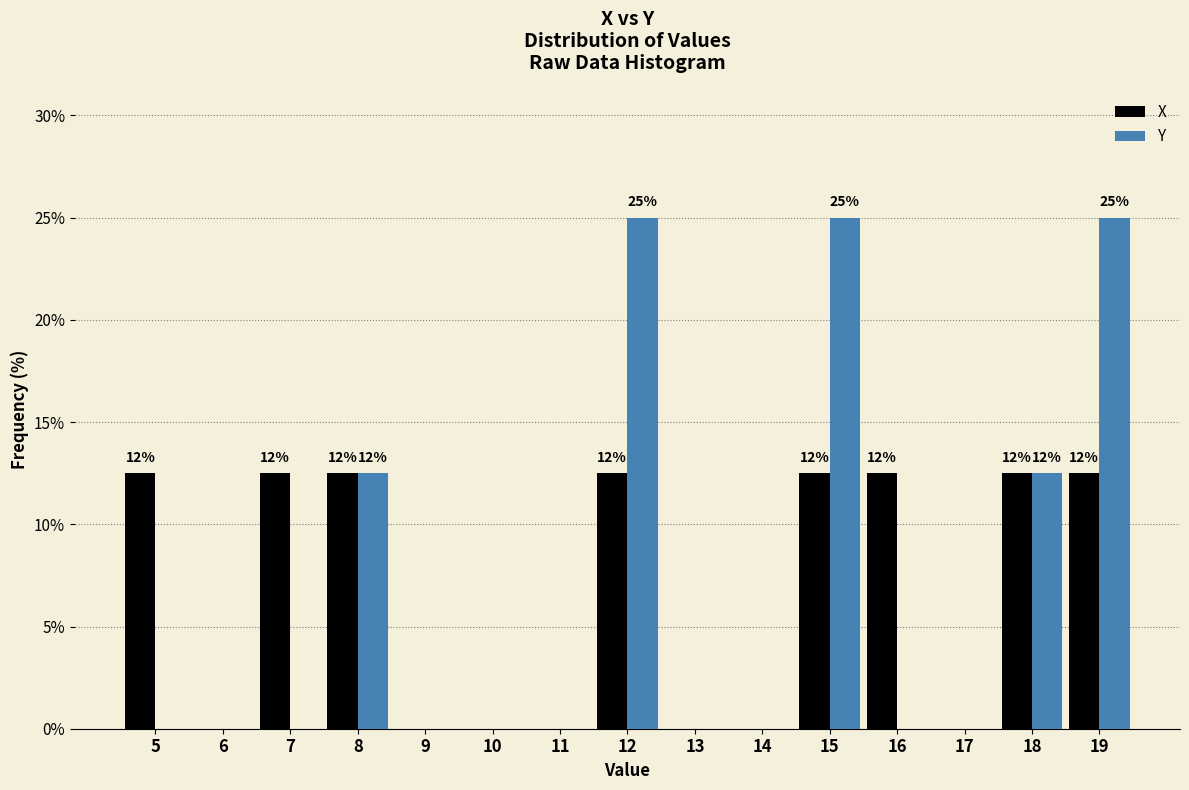

Reading left to right, extract all data points from this chart.

X: 5=12.5	6=0.0	7=12.5	8=12.5	9=0.0	10=0.0	11=0.0	12=12.5	13=0.0	14=0.0	15=12.5	16=12.5	17=0.0	18=12.5	19=12.5
Y: 5=0.0	6=0.0	7=0.0	8=12.5	9=0.0	10=0.0	11=0.0	12=25.0	13=0.0	14=0.0	15=25.0	16=0.0	17=0.0	18=12.5	19=25.0